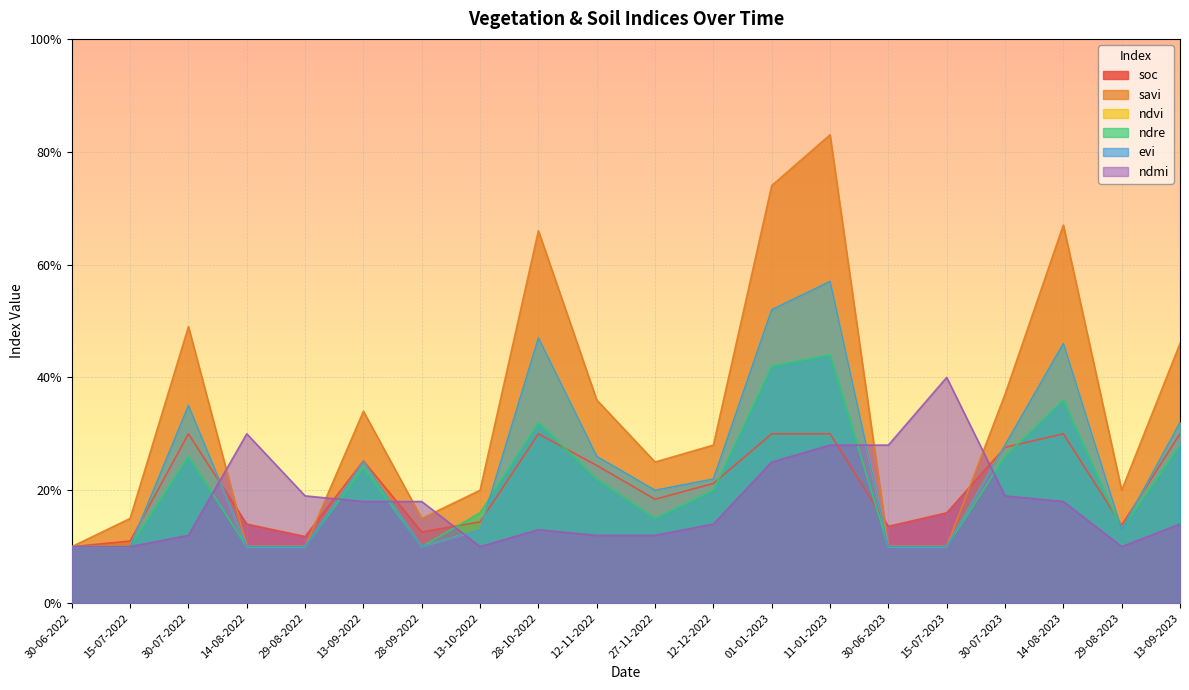

At which label is evi closest to 0?

30-06-2022